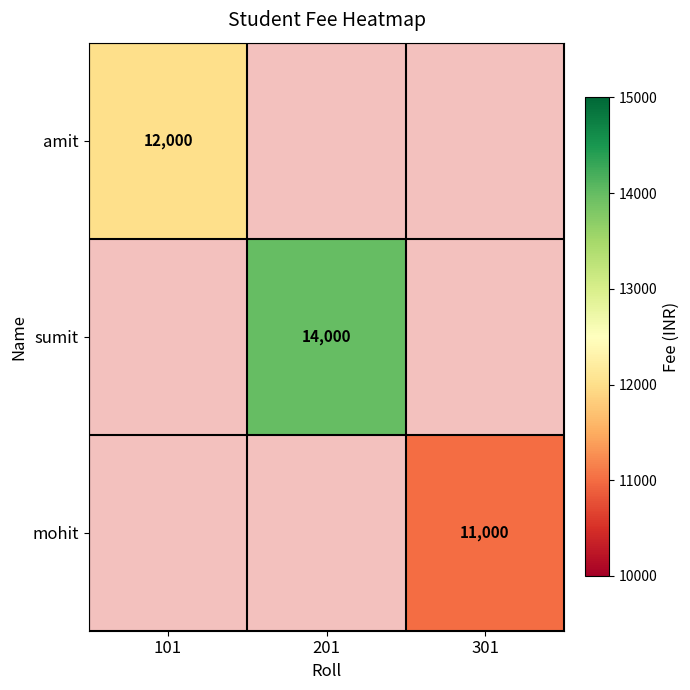

The value of sumit at 201 is 14000. True or false?

True